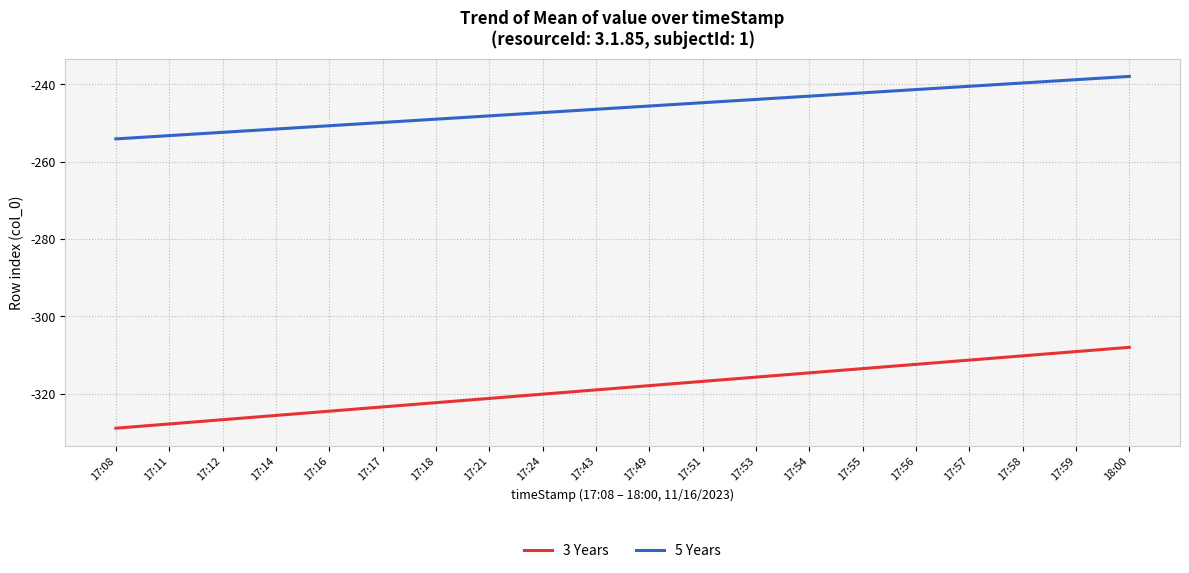

True or false: 5 Years has a value of -240.5 at 17:57.

True